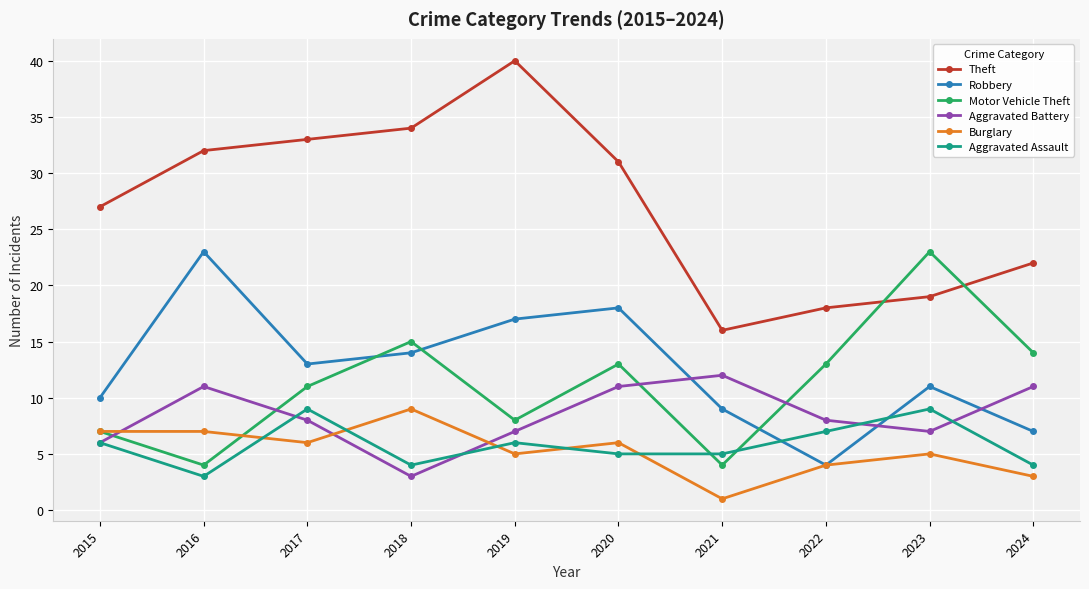

Which series changed the most between 2022 and 2024?

Theft